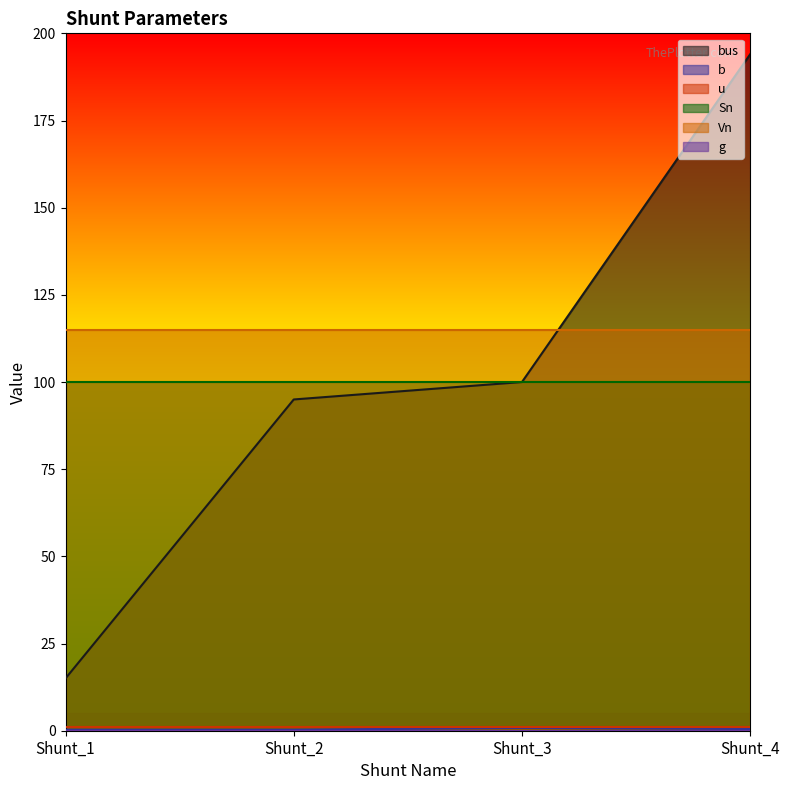

Reading left to right, what are all the values shown in this chart?

bus: Shunt_1=15.0	Shunt_2=95.0	Shunt_3=100.0	Shunt_4=194.0
b: Shunt_1=0.3	Shunt_2=0.3	Shunt_3=0.8	Shunt_4=0.5
u: Shunt_1=1.0	Shunt_2=1.0	Shunt_3=1.0	Shunt_4=1.0
Sn: Shunt_1=100.0	Shunt_2=100.0	Shunt_3=100.0	Shunt_4=100.0
Vn: Shunt_1=115.0	Shunt_2=115.0	Shunt_3=115.0	Shunt_4=115.0
g: Shunt_1=0.0	Shunt_2=0.0	Shunt_3=0.0	Shunt_4=0.0